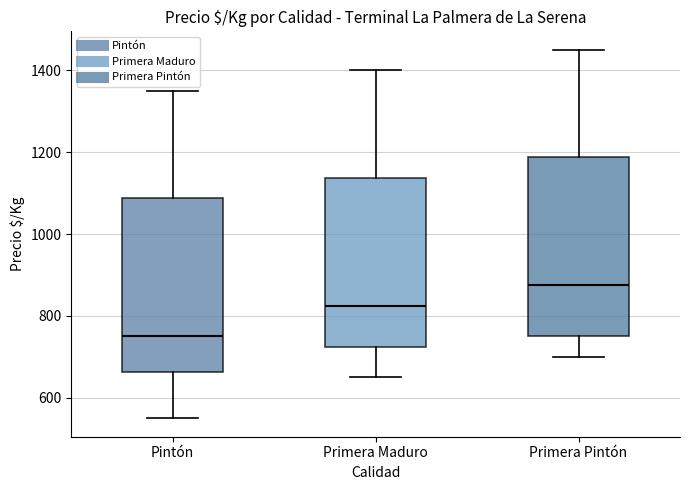

Where does the lower whisker of the box for Primera Pintón end on the y-axis? The values are not printed on the chart, so give them approximately, as read against the axis.

700